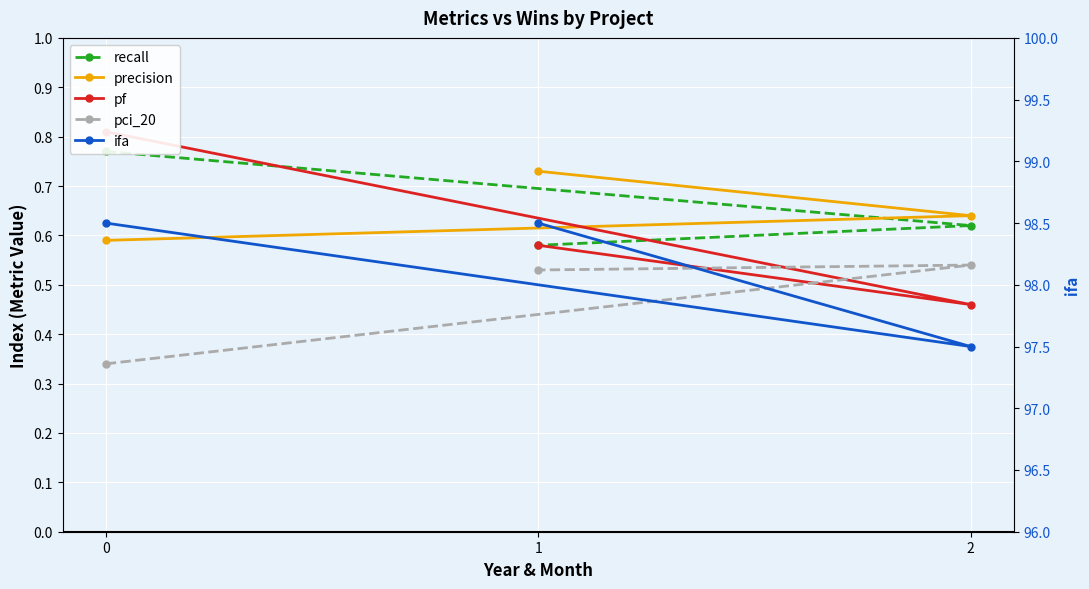

The precision series shows 0.9 at 0. True or false?

False